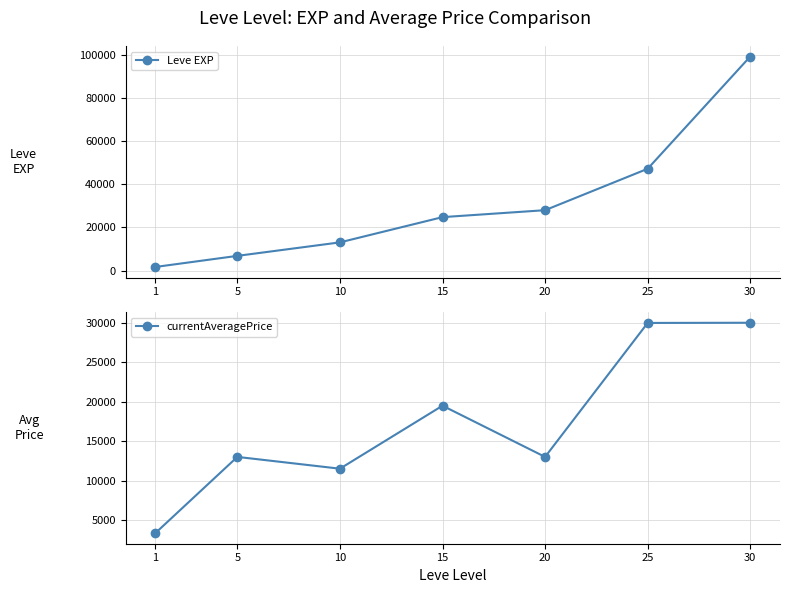

What are all the series names shown in the legend?

Leve EXP, currentAveragePrice